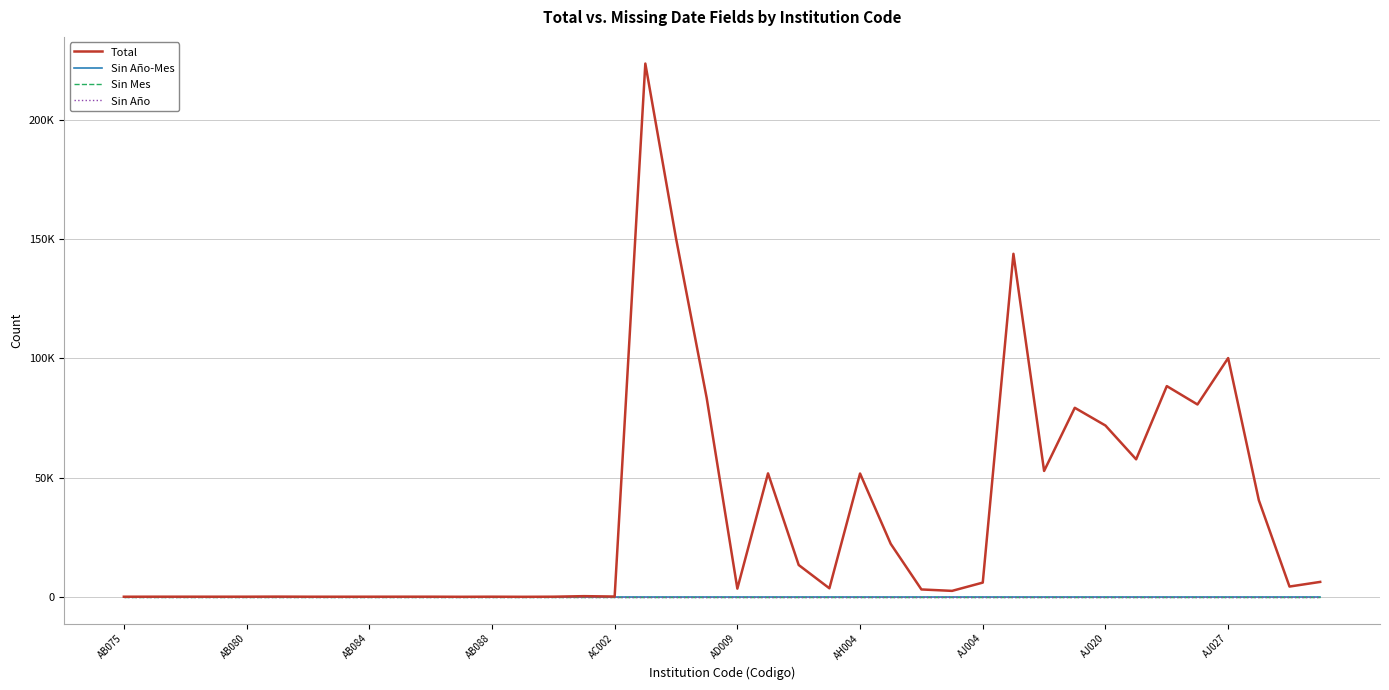

True or false: Sin Año and Total intersect in this chart.

False